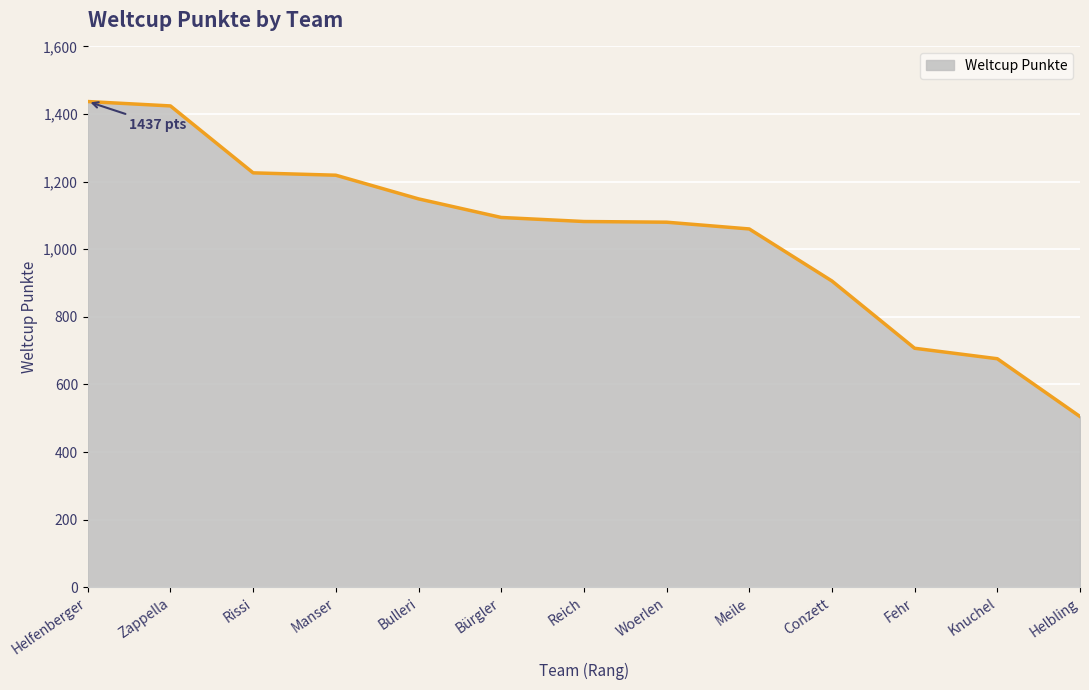

Which has a higher value, Rissi or Helbling?

Rissi